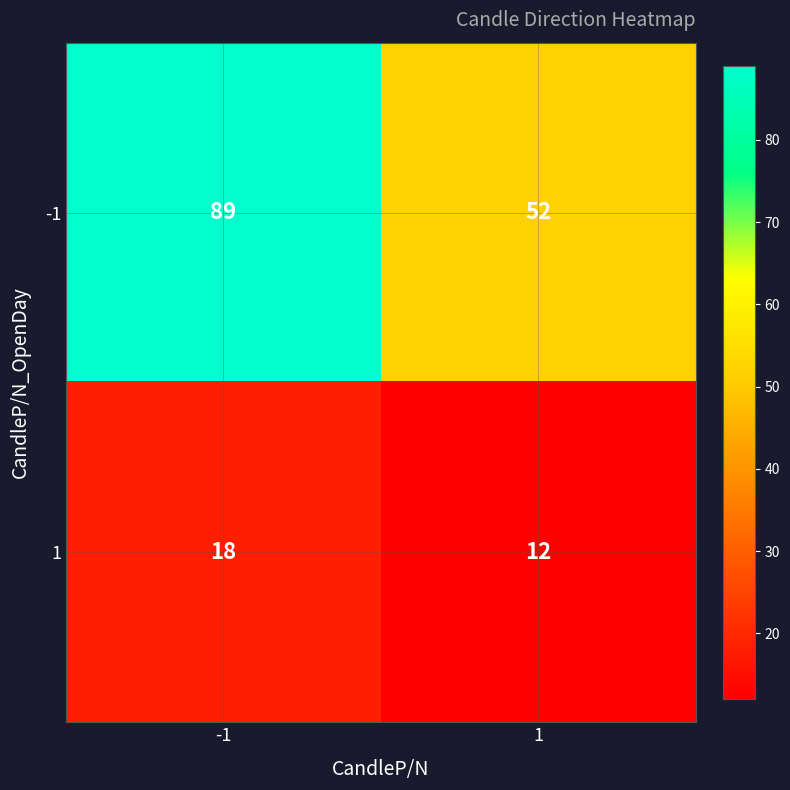

List the series in order of their peak value, highest first.

-1, 1